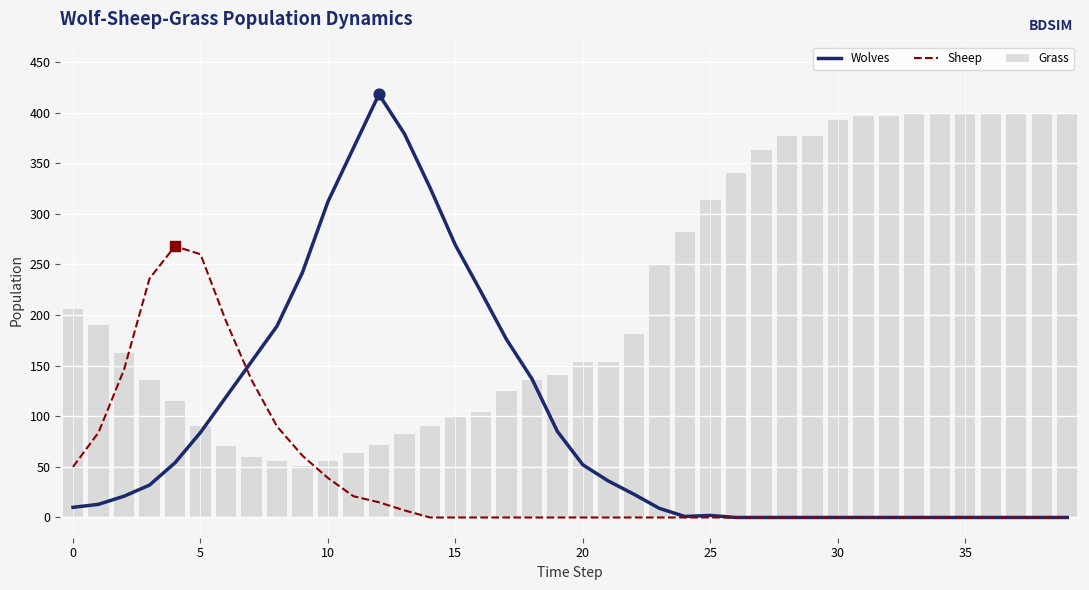

Which series contains the lowest Y value?

Wolves